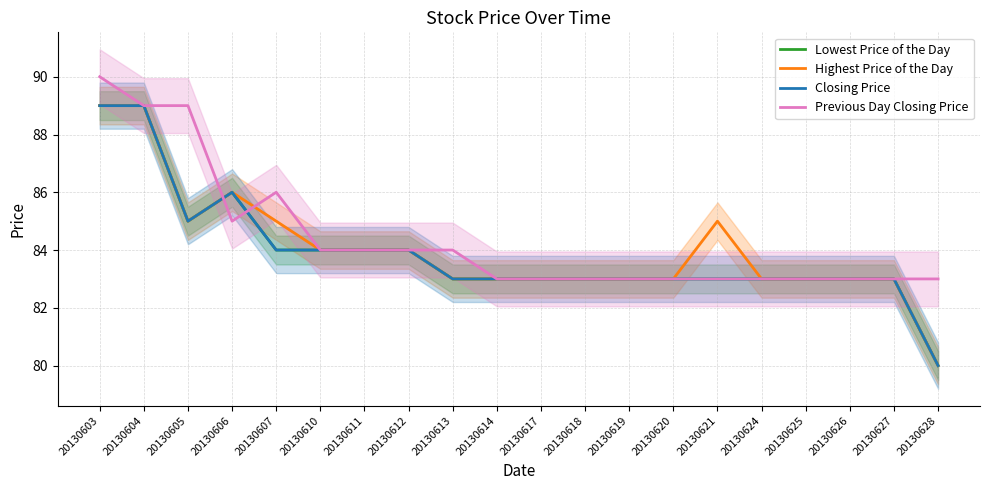

List the series in order of their peak value, highest first.

Previous Day Closing Price, Lowest Price of the Day, Highest Price of the Day, Closing Price